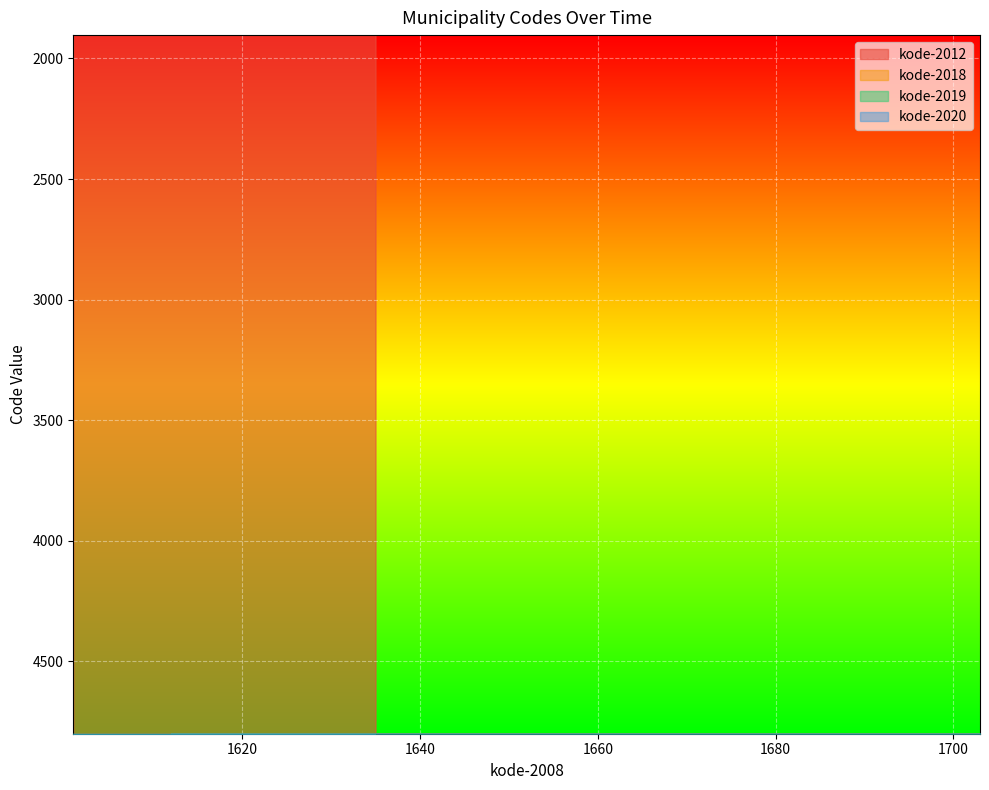

What is the value of the kode-2019 point at the 3rd from the left?

5005